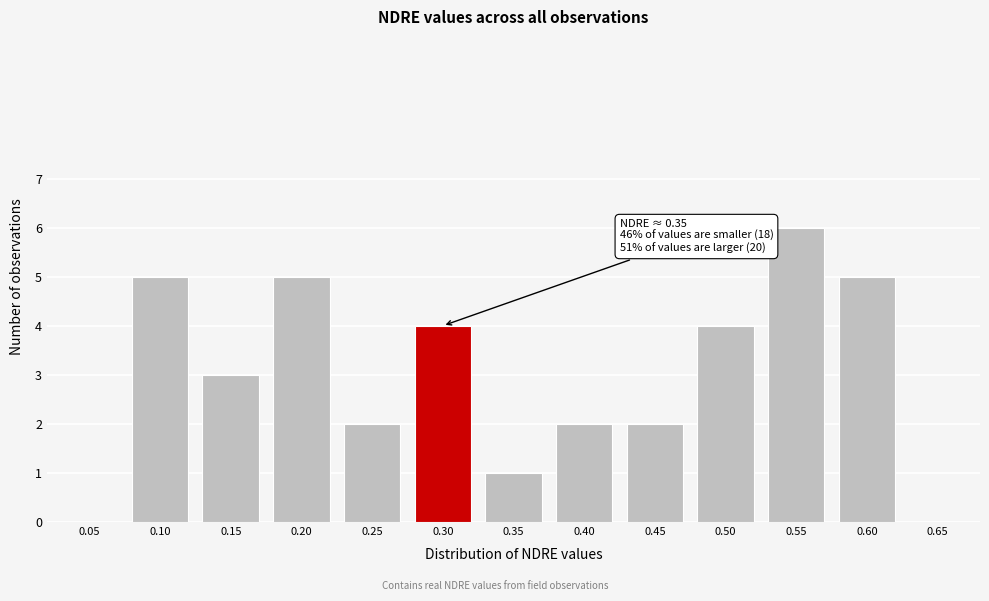

Reading left to right, list all the values displayed in this chart.

0.05=0	0.10=5	0.15=3	0.20=5	0.25=2	0.30=4	0.35=1	0.40=2	0.45=2	0.50=4	0.55=6	0.60=5	0.65=0